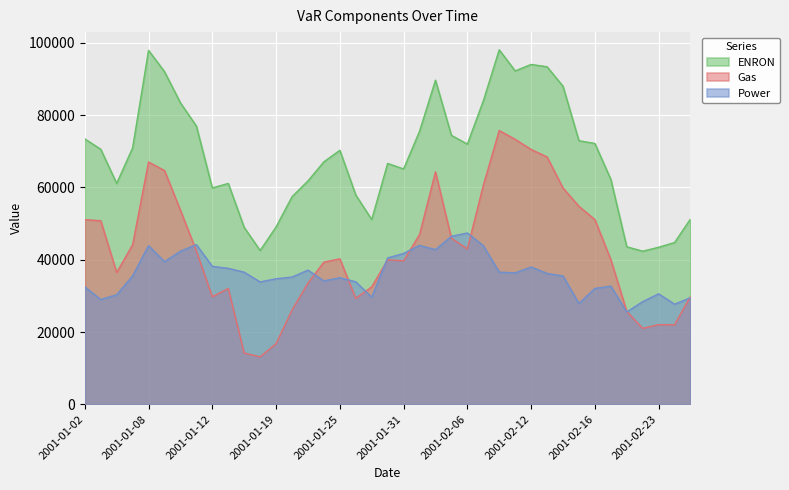

At which category does Power reach its first local valley?

2001-01-03